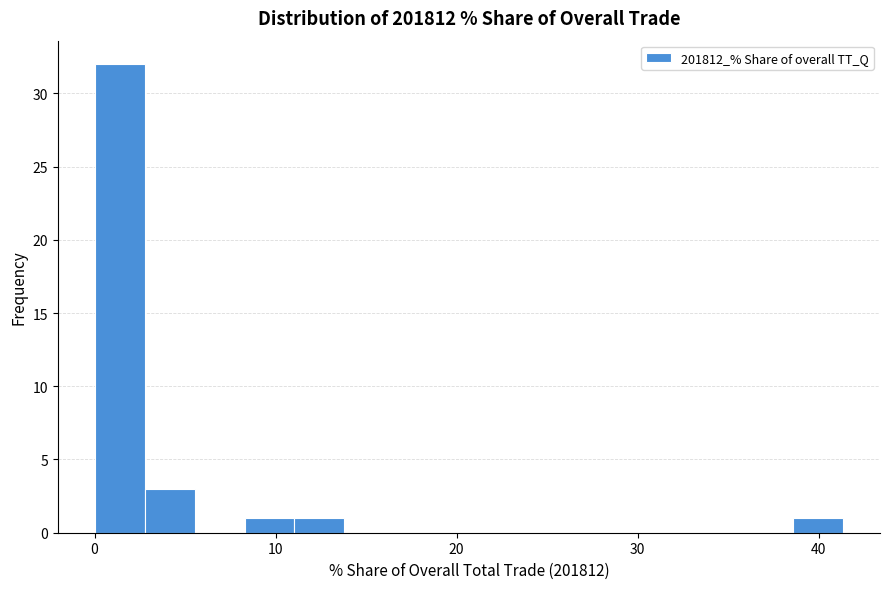

Read against the x-axis, roughly where is the centre of the tallest bar?

1